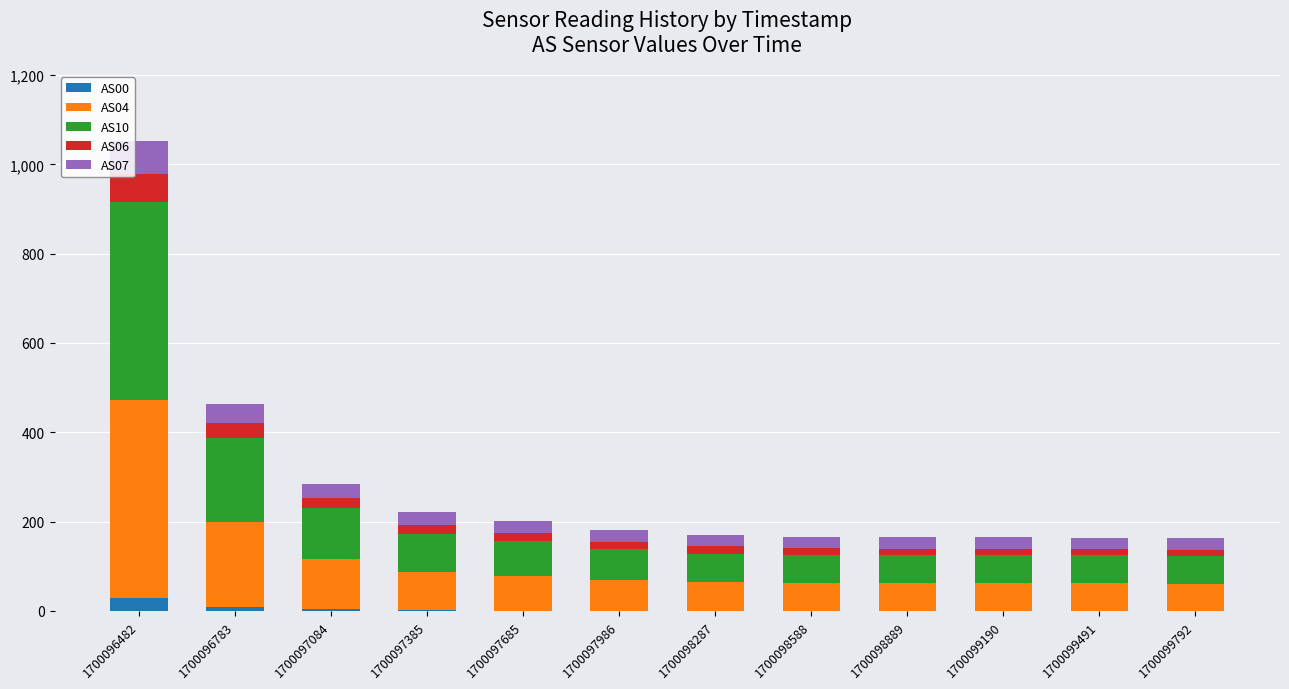

At which category is the sum across all series the highest?

1700096482